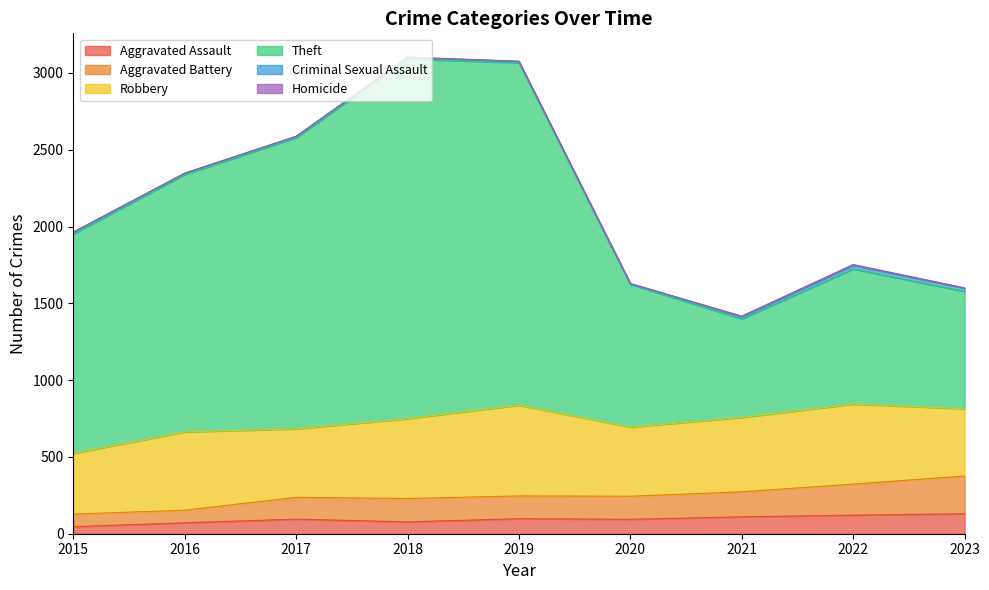

The Aggravated Assault series shows 71 at 2016. True or false?

True